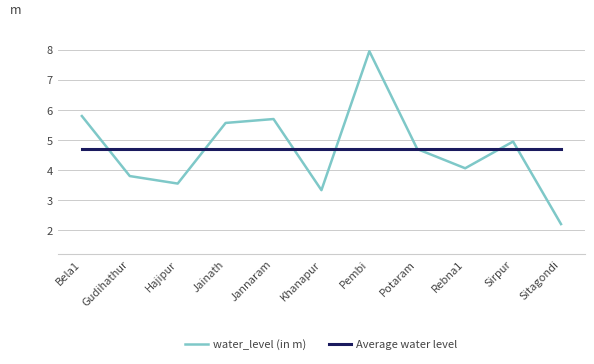

Read the water_level (in m) value at Jainath.

5.6